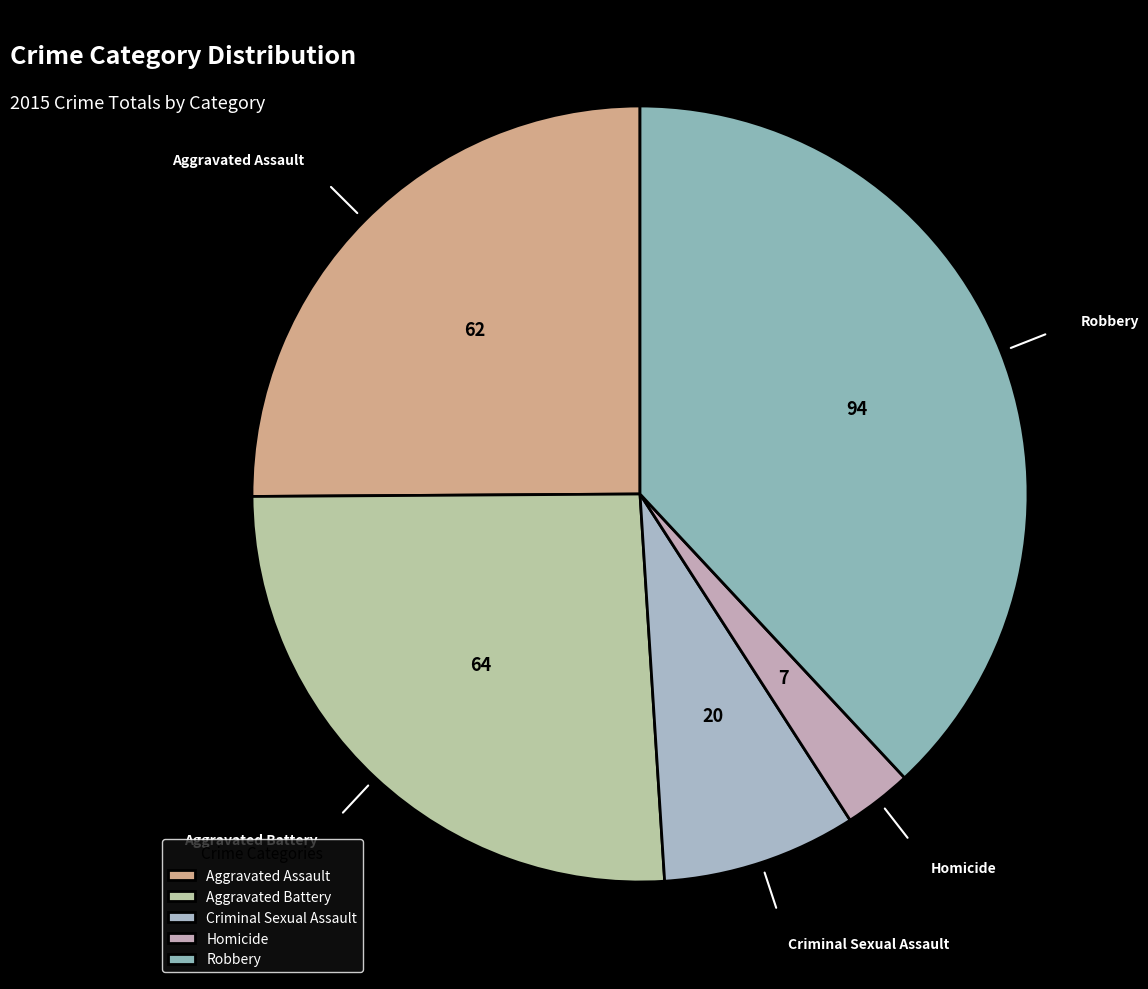

Which has a higher value, Homicide or Aggravated Assault?

Aggravated Assault